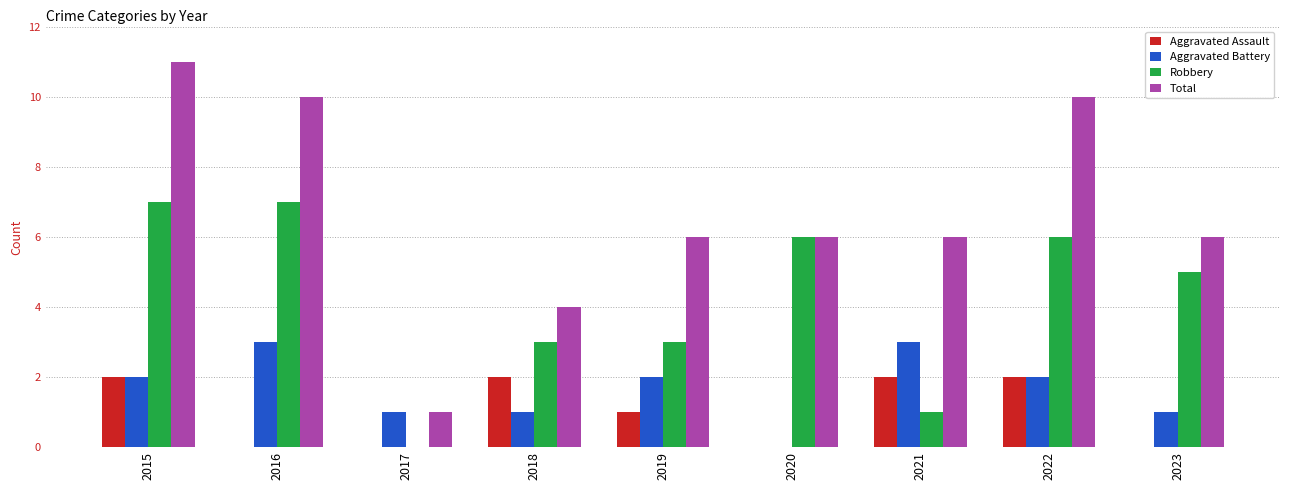

The Total series shows 3 at 2023. True or false?

False